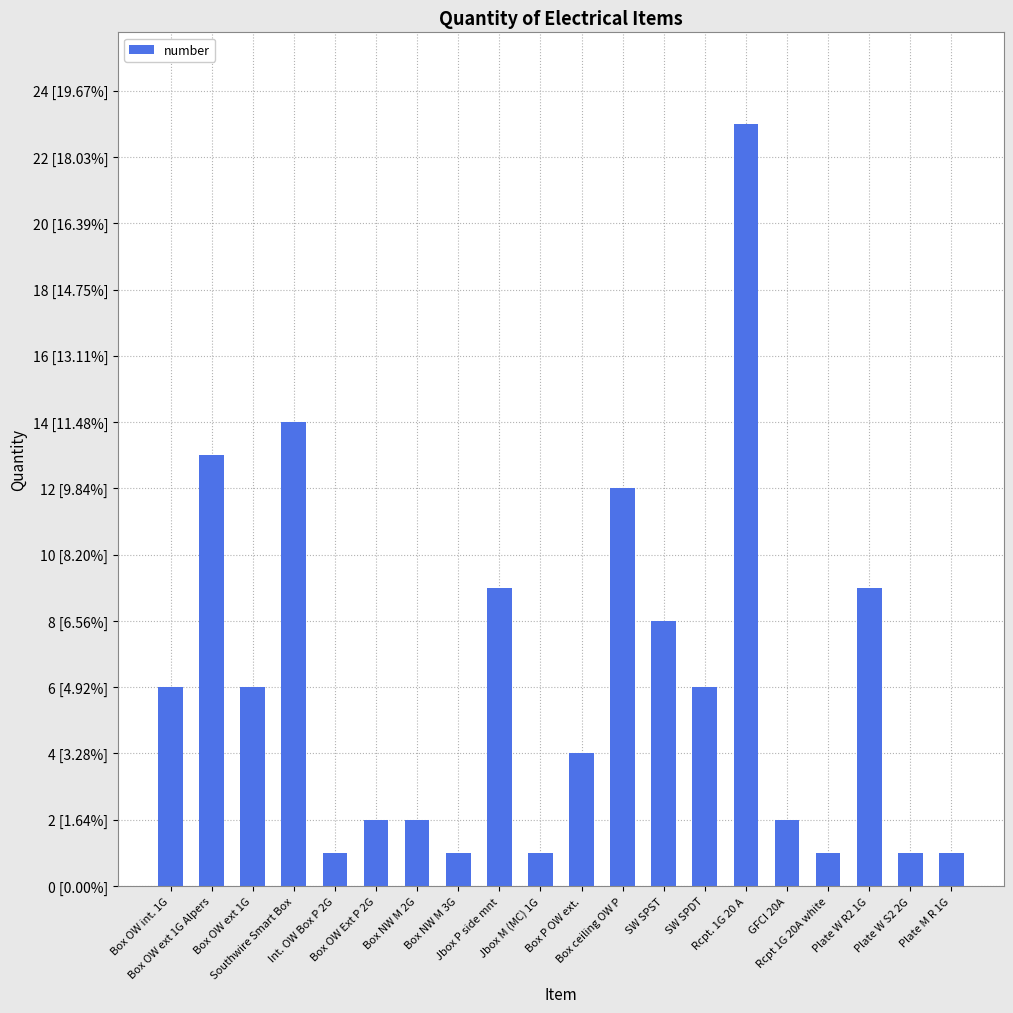

What is the average value?

6